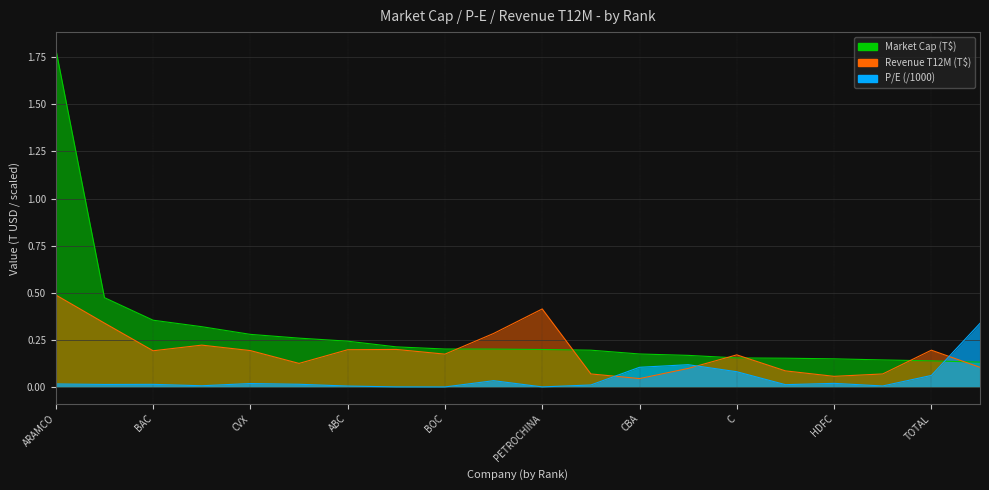

Is it true that P/E equals 0.2 at CBA?

False